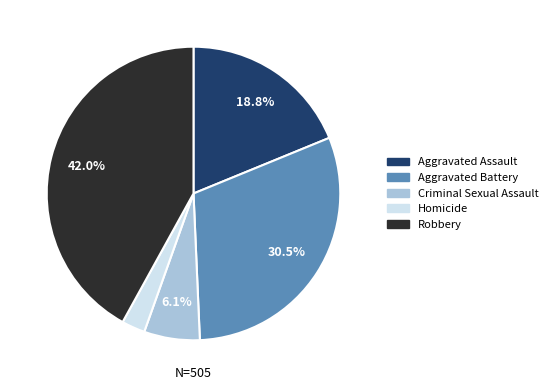

Which has a higher value, Aggravated Assault or Aggravated Battery?

Aggravated Battery